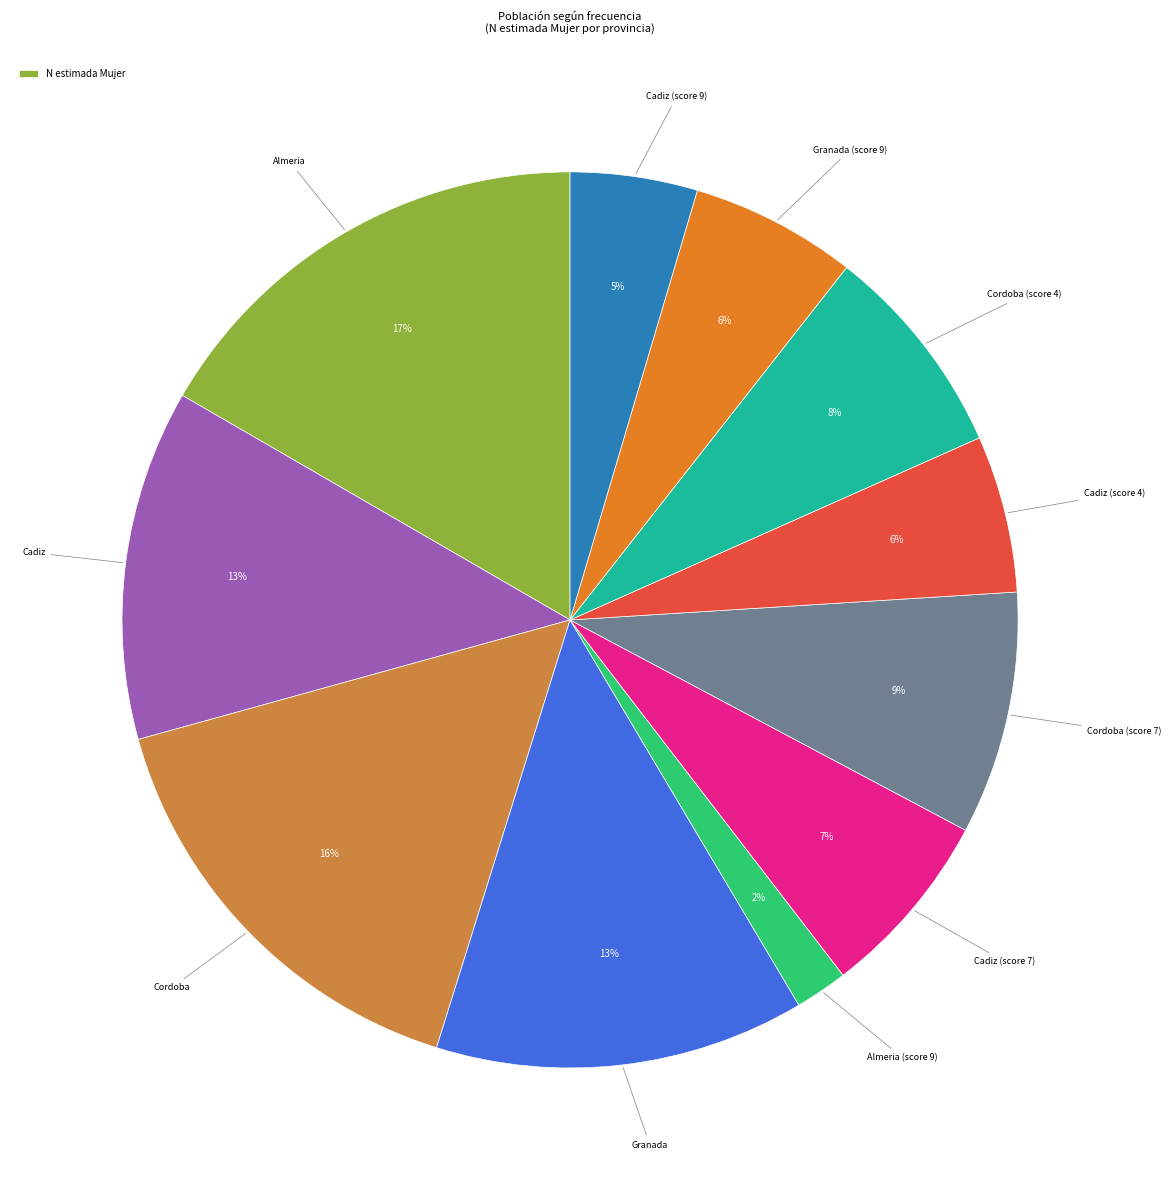

Which category has the biggest portion of the pie?

Almeria